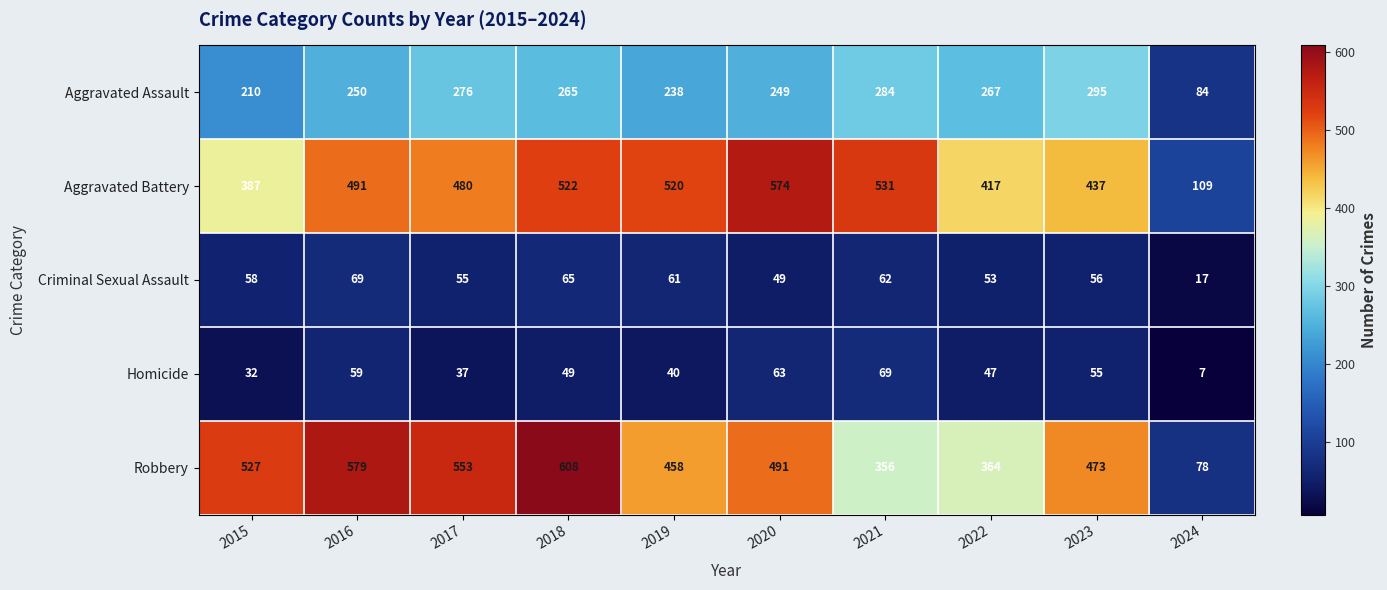

What is the maximum value shown in the chart?

608